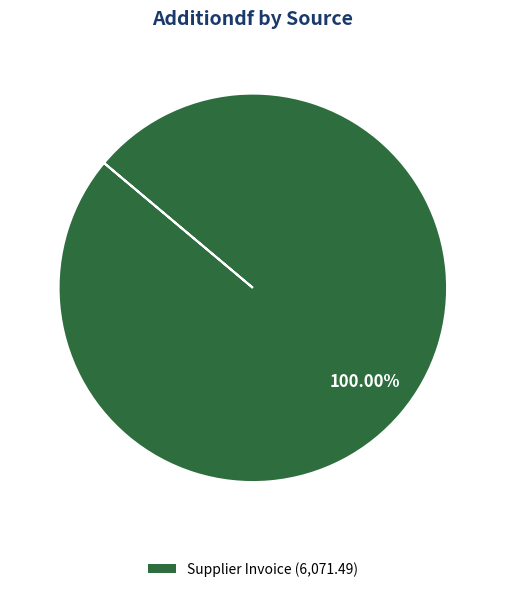

Rank the categories by value from highest to lowest.

Supplier Invoice (6,071.49)